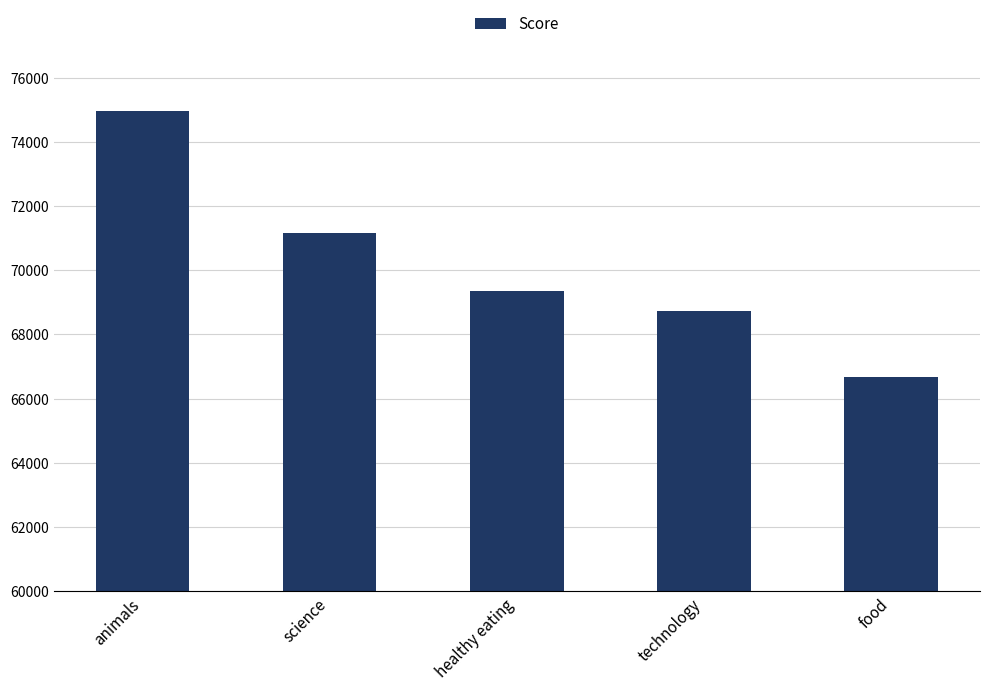

Does the chart contain stacked bars?

No